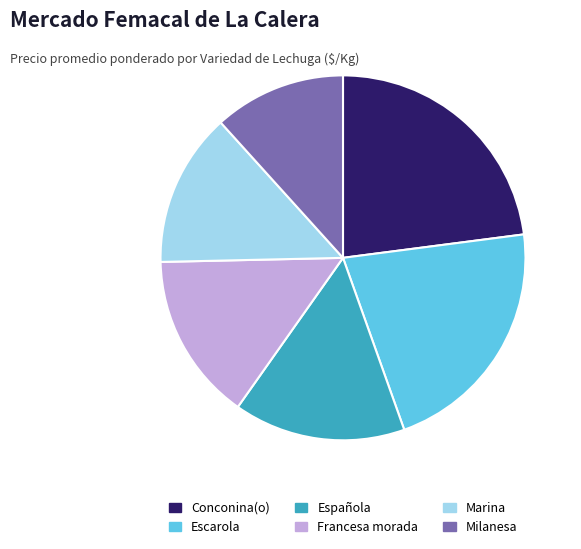

Is there a majority slice in this chart?

No